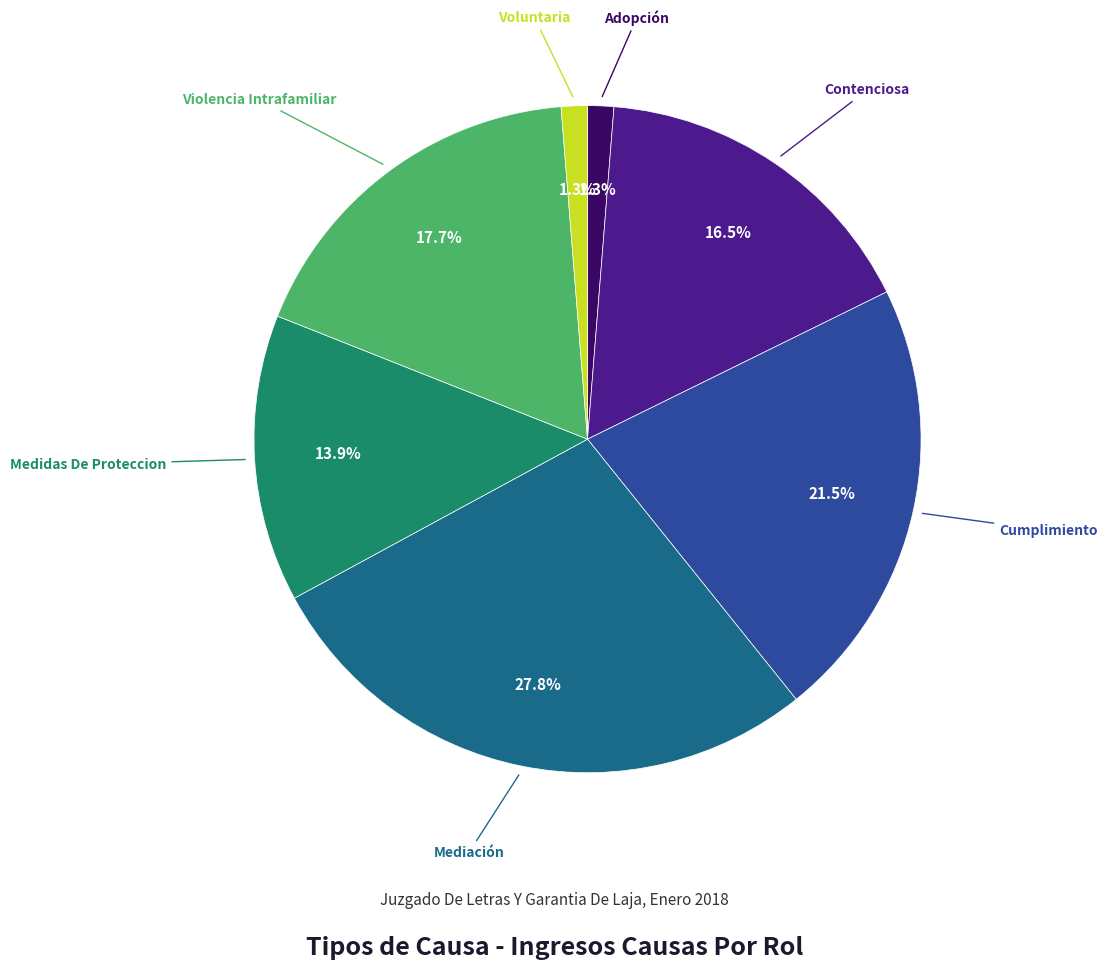

Is there any slice that represents more than half of the pie?

No